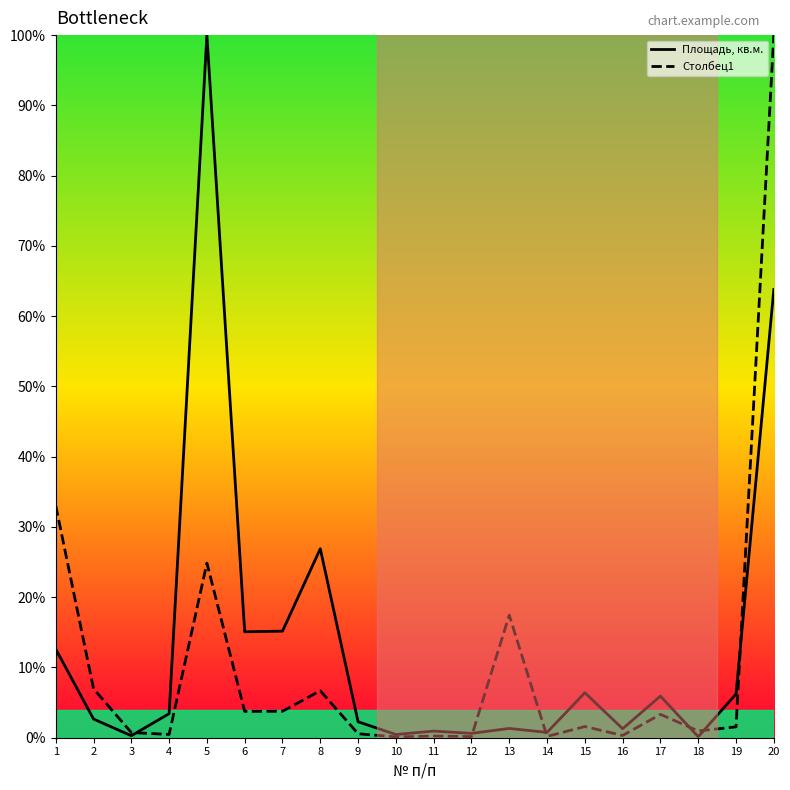

Is this an area chart (filled region under the line)?

No